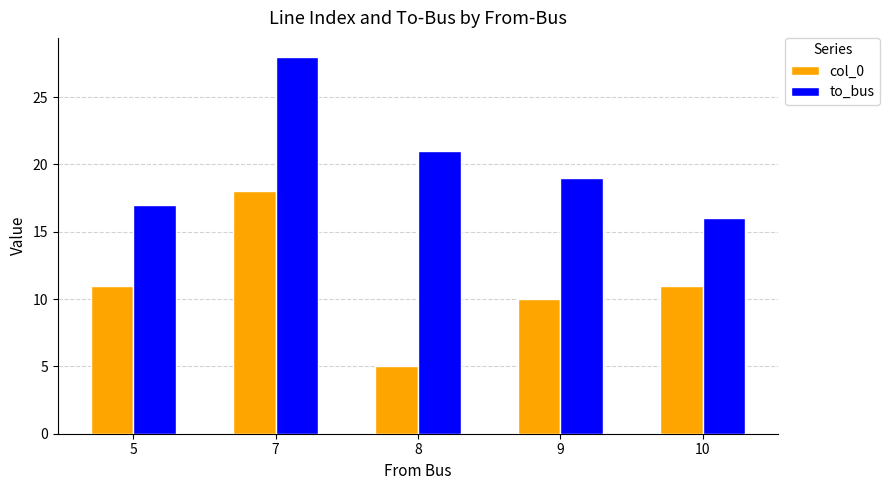

At how many categories does at least one series exceed 9?

5